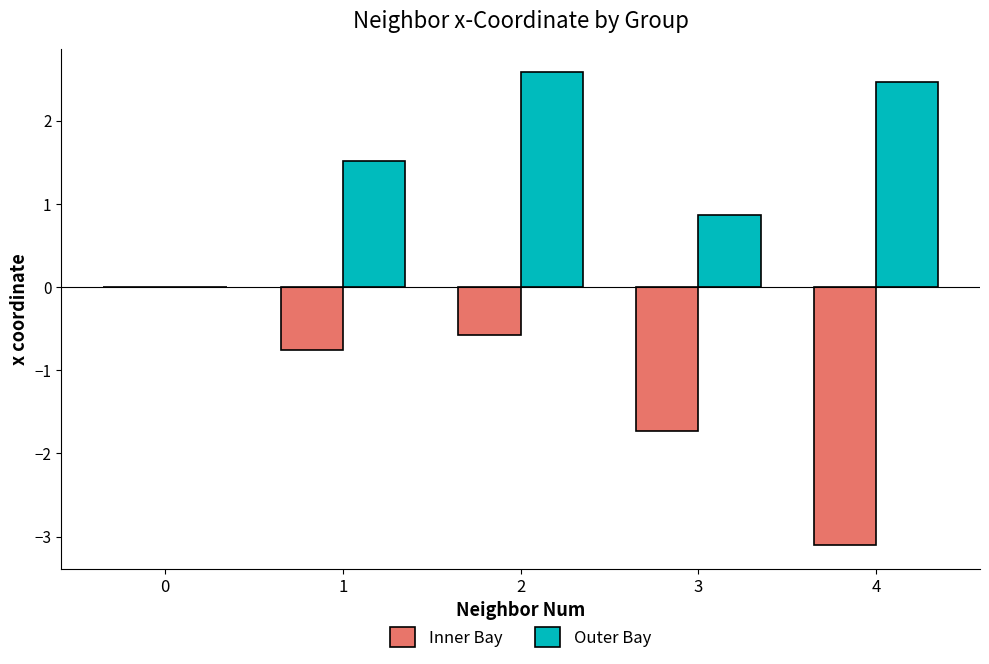

Is it true that Inner Bay equals -1.4 at 0?

False